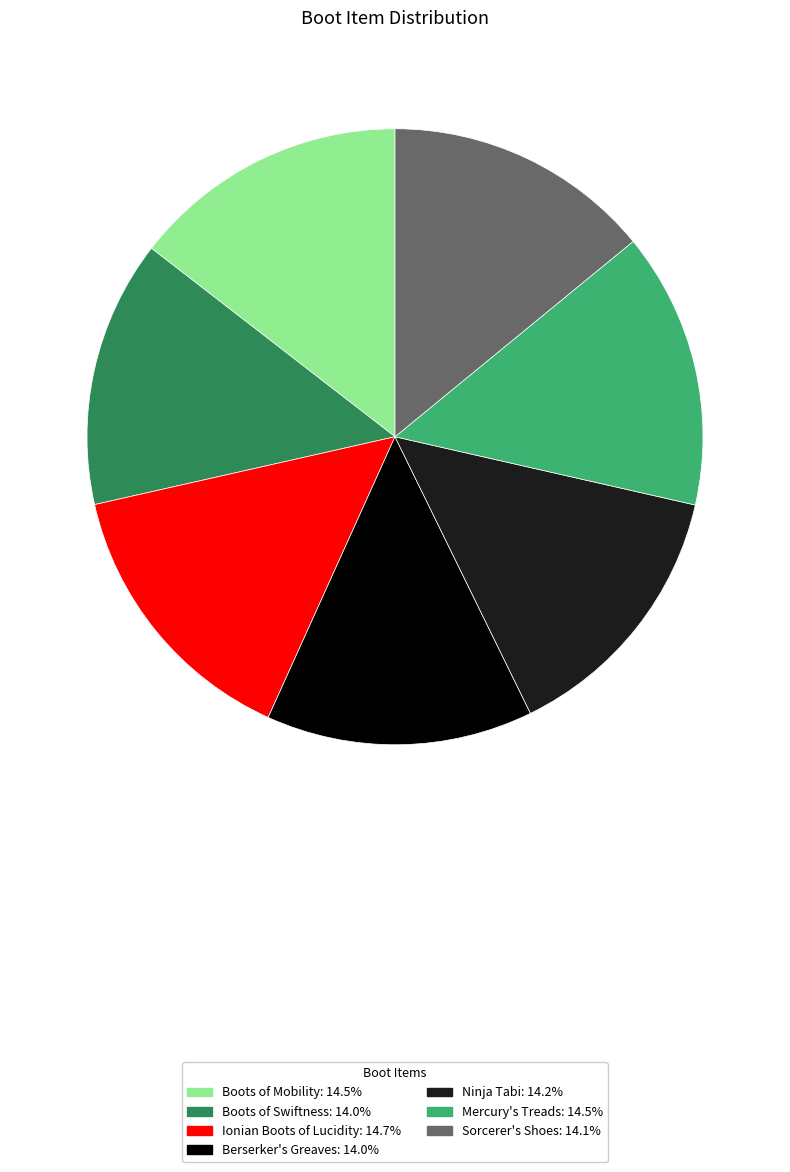

Which has a higher value, Boots of Mobility or Berserker's Greaves?

Boots of Mobility